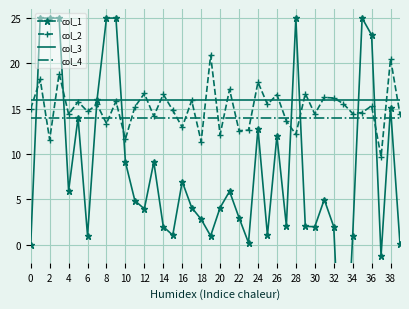

What is the maximum value for col_2?

20.9